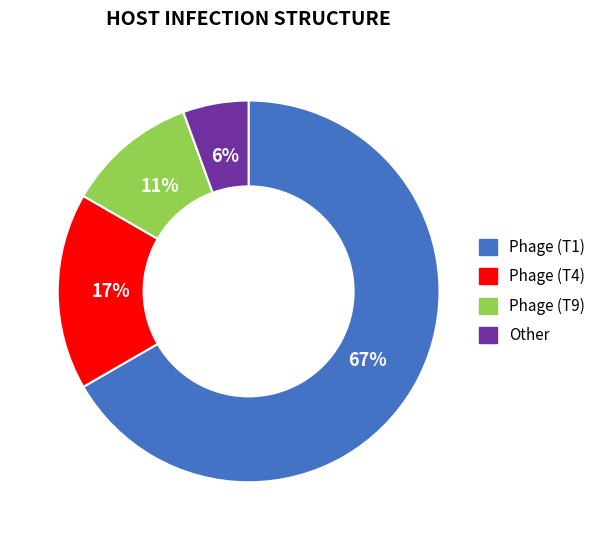

Which category has the biggest portion of the pie?

Phage (T1)